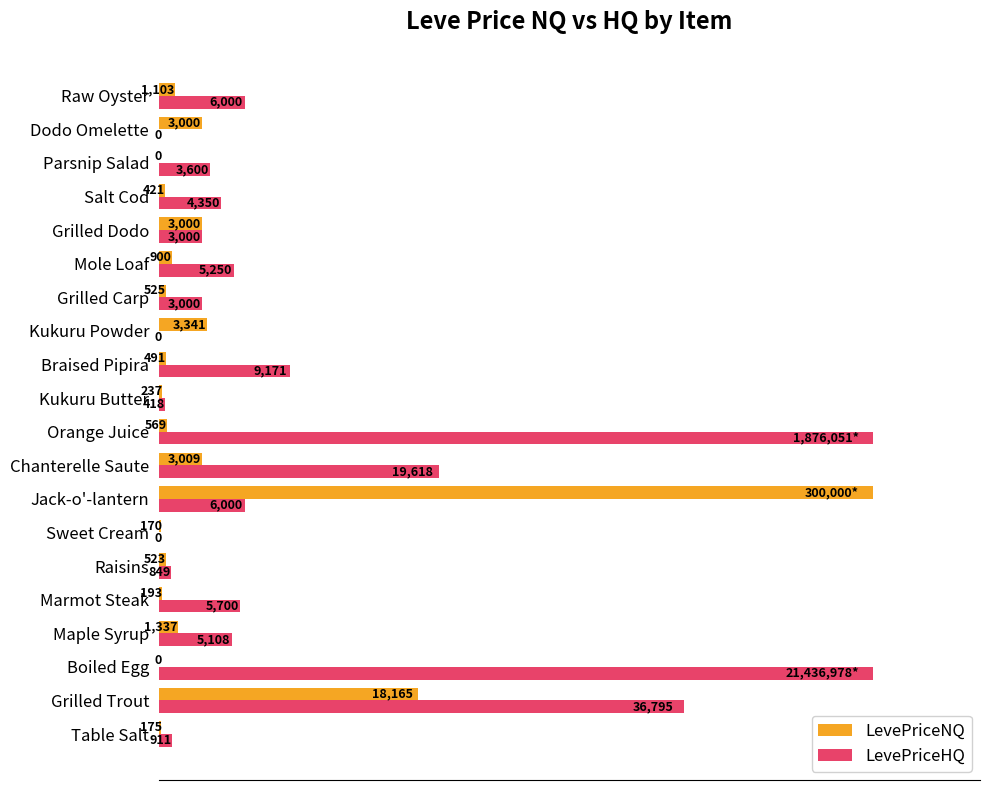

At which label is LevePriceNQ closest to 25000?

Grilled Trout